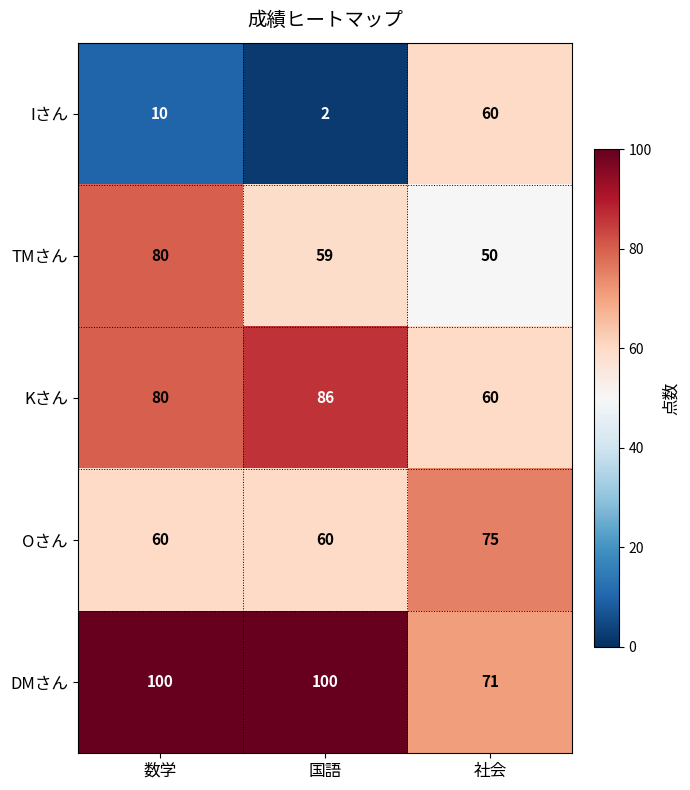

Reading left to right, what are all the values shown in this chart?

Iさん: 10	2	60
TMさん: 80	59	50
Kさん: 80	86	60
Oさん: 60	60	75
DMさん: 100	100	71